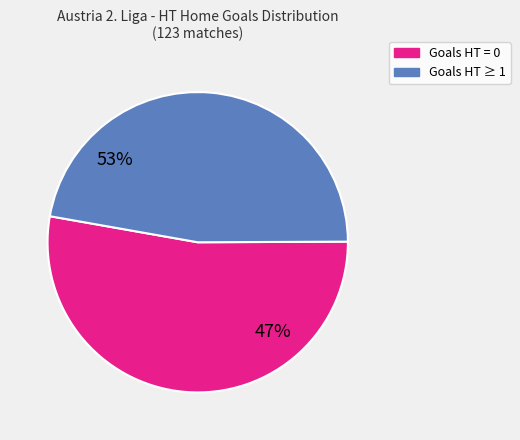

How many segments does this pie chart have?

2